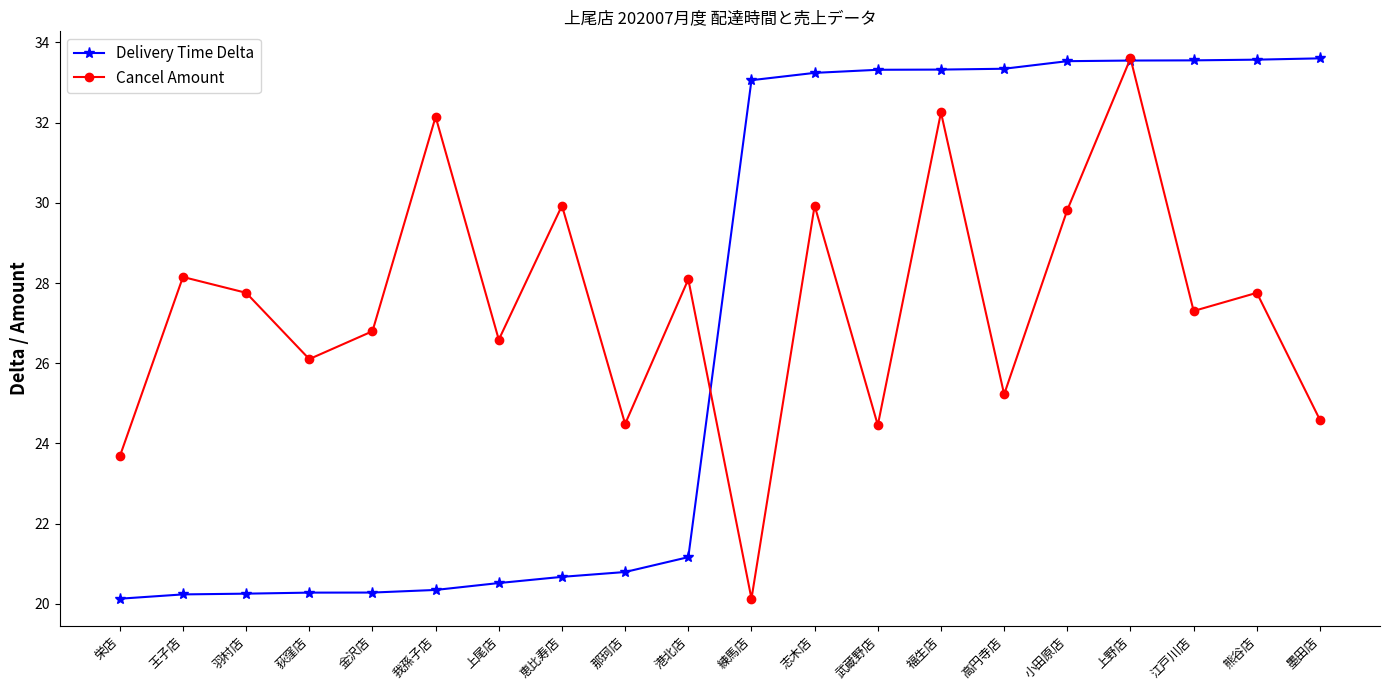

What is the spread (max minus min) of values at 練馬店?

12.9